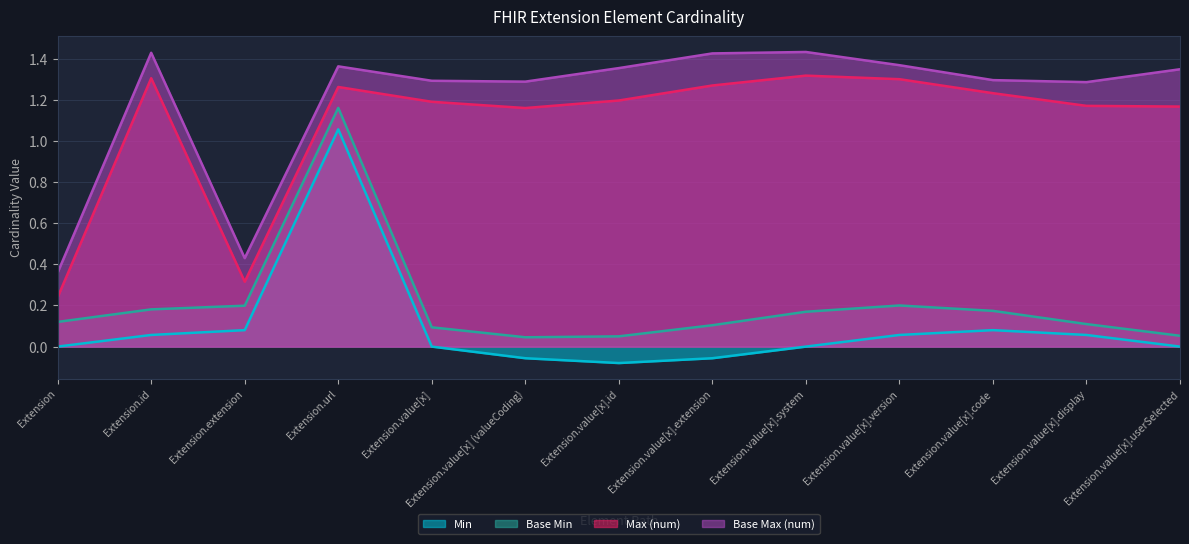

The Max (num) series shows 1.7 at Extension.value[x].id. True or false?

False